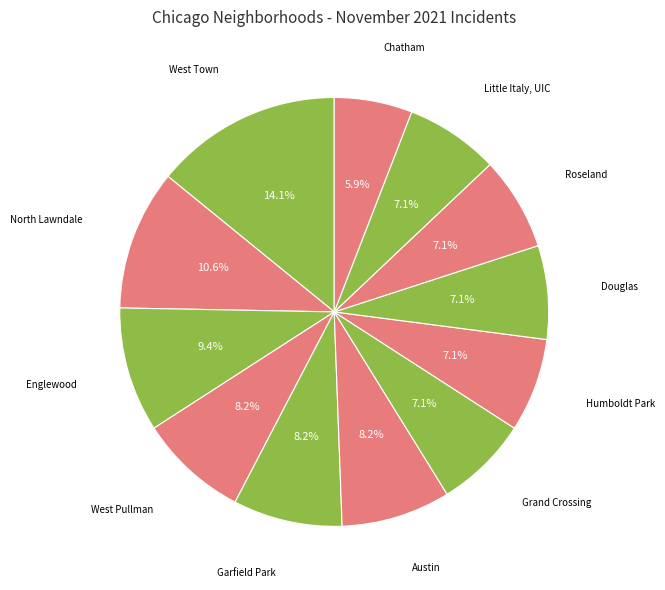

Which slice is the smallest?

Chatham